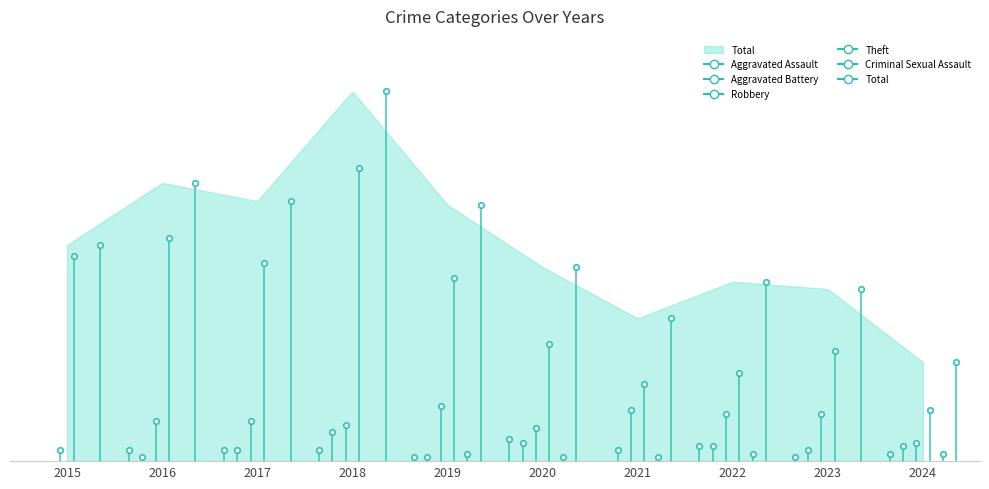

True or false: Robbery and Aggravated Battery intersect in this chart.

False